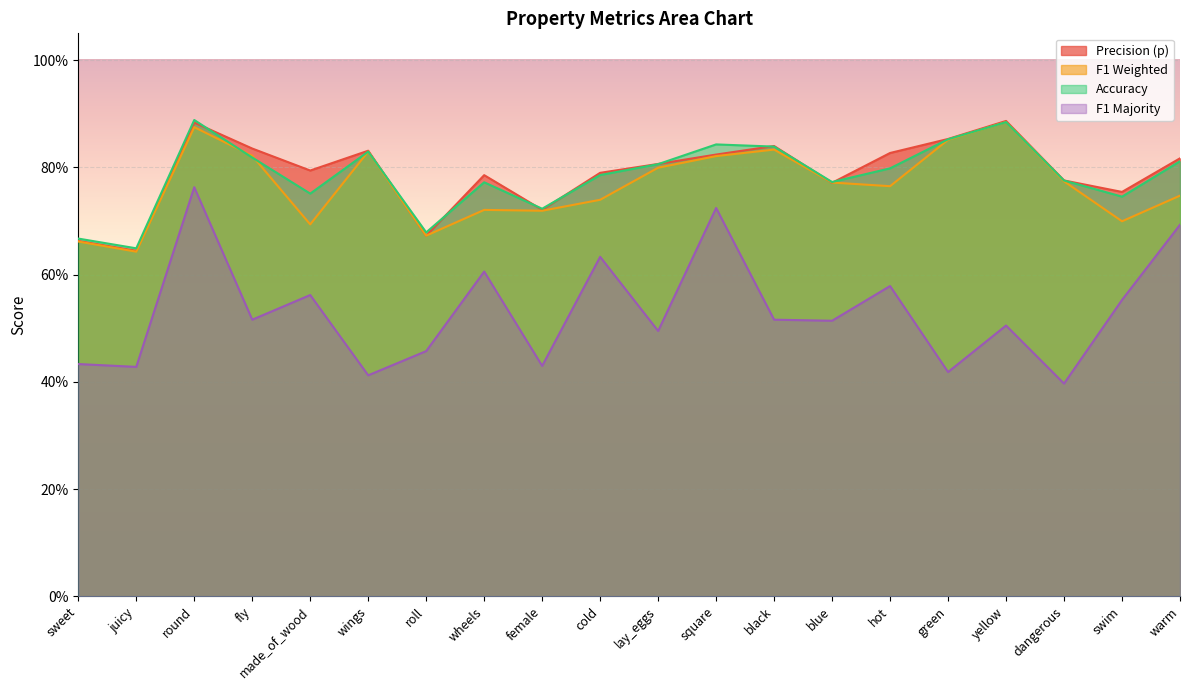

What is the difference between the f1_weighted values at female and round?

0.2